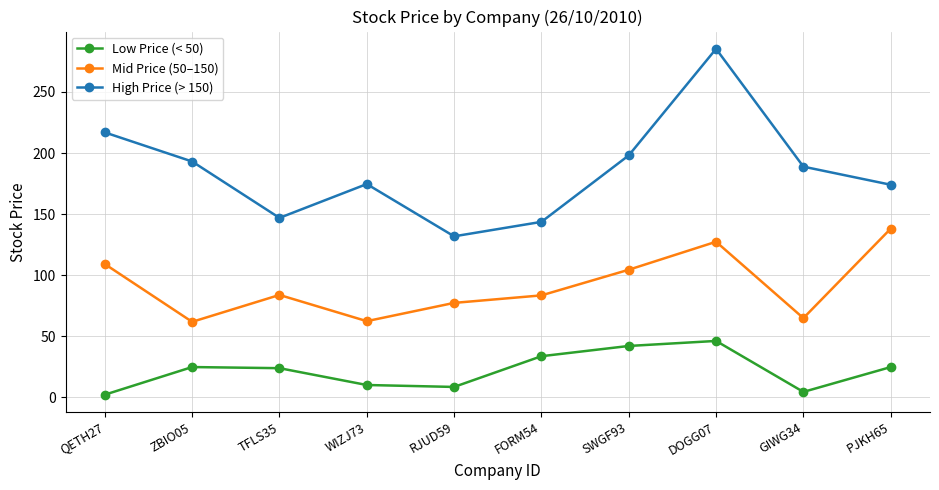

How many data points does each series have?

10